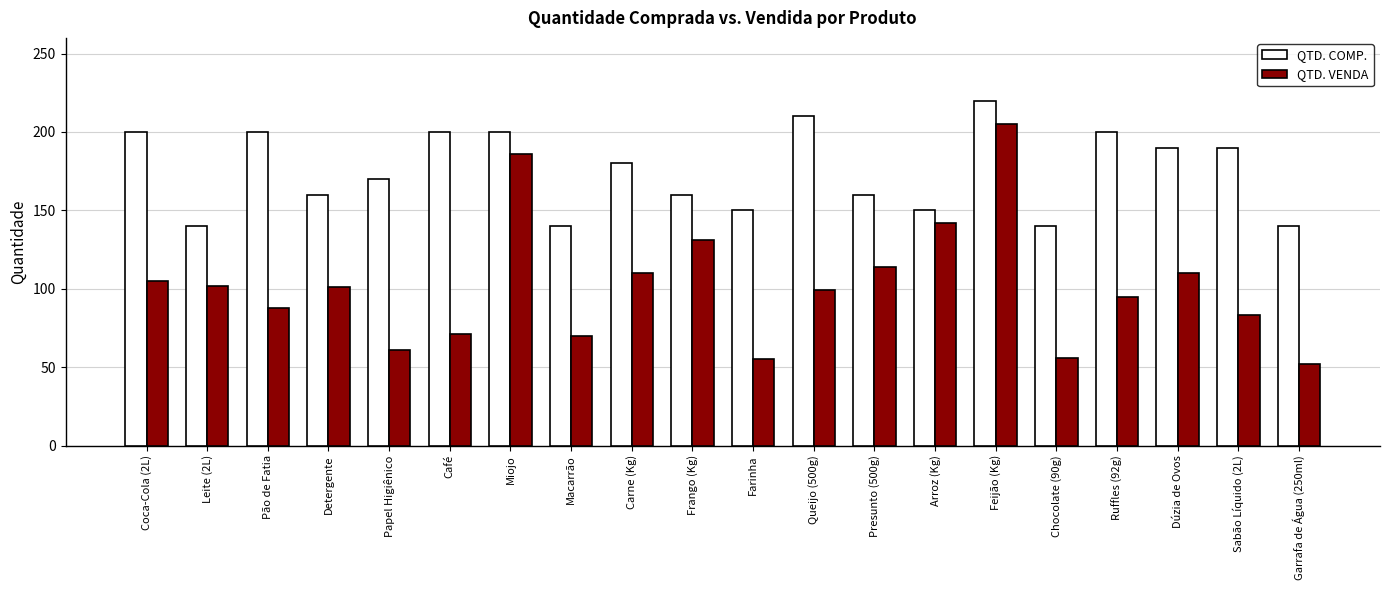

What is the difference between the maximum and minimum values in the QTD. VENDA series?

153